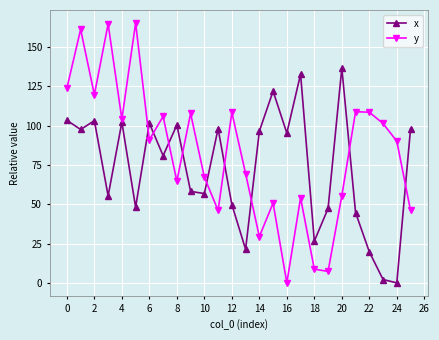

Which series has the largest total across all categories?

y